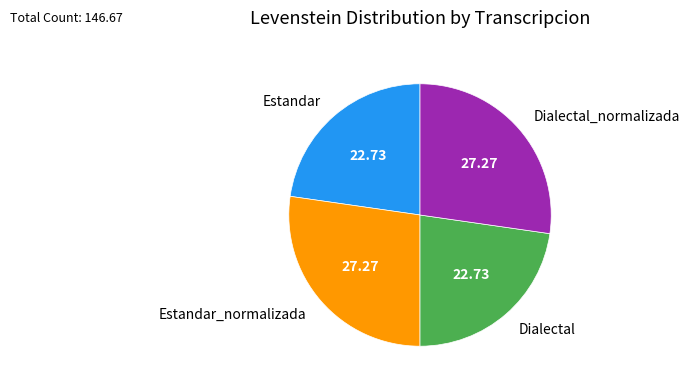

Does any single category account for the majority?

No